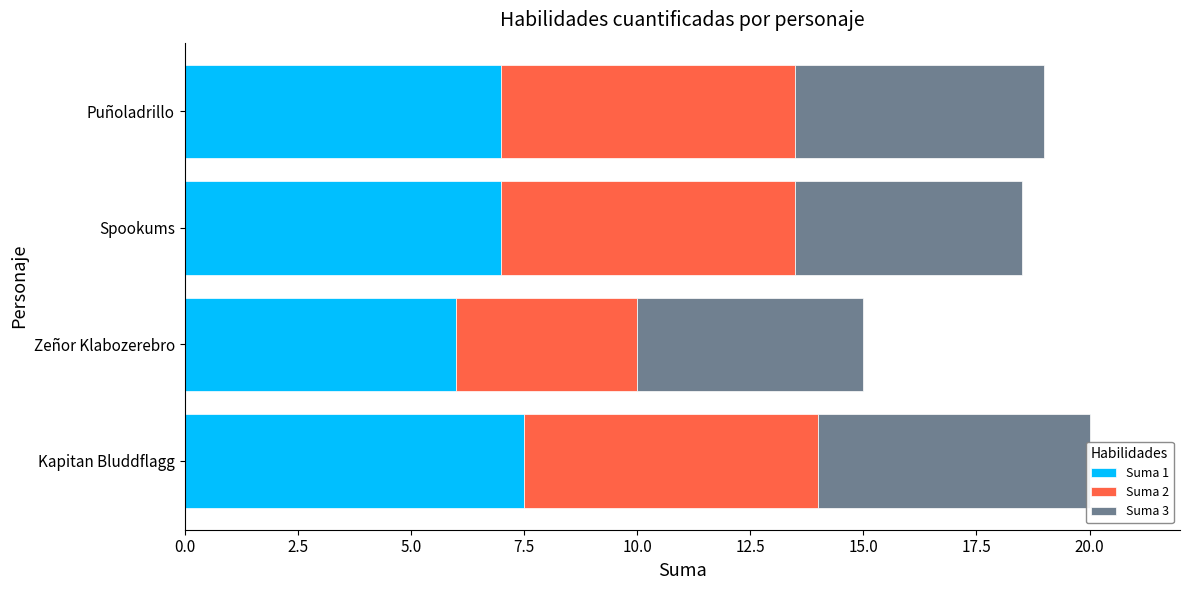

How many data points in Suma 1 are less than 7?

1